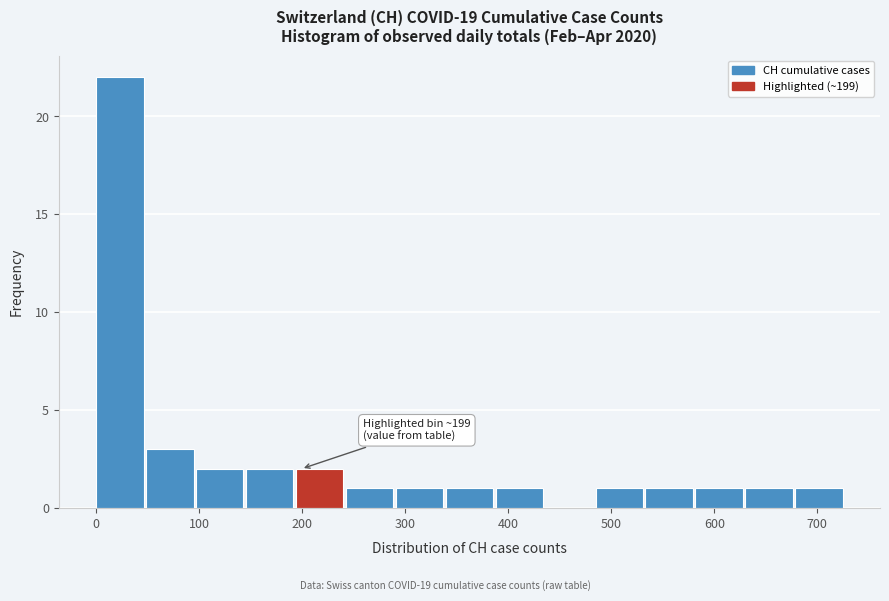

Which range on the x-axis has the tallest bar?

0 to 50